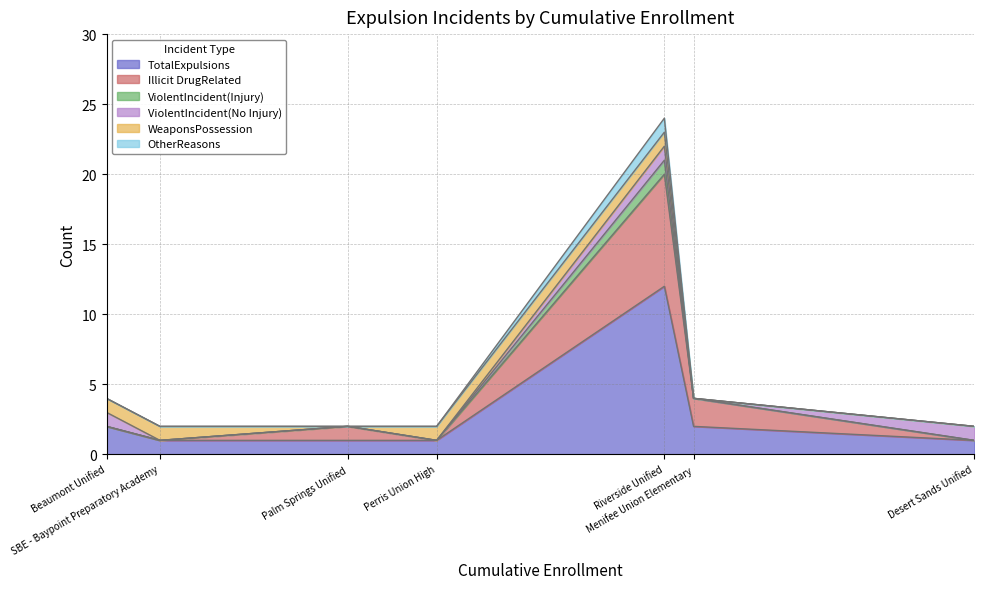

Which series has the largest total across all categories?

TotalExpulsions